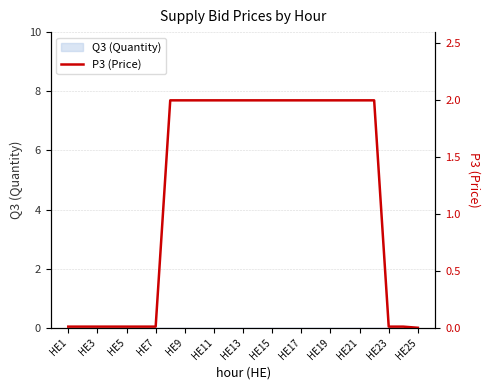

How many lines are shown in the chart?

1